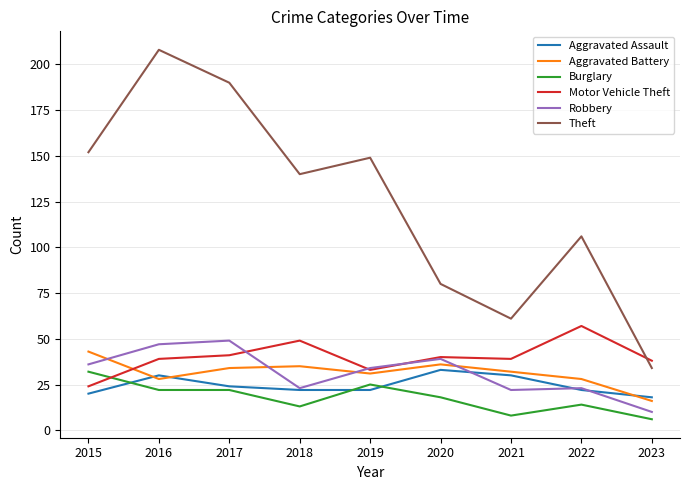

Where is Burglary nearest to the value 19?

2020